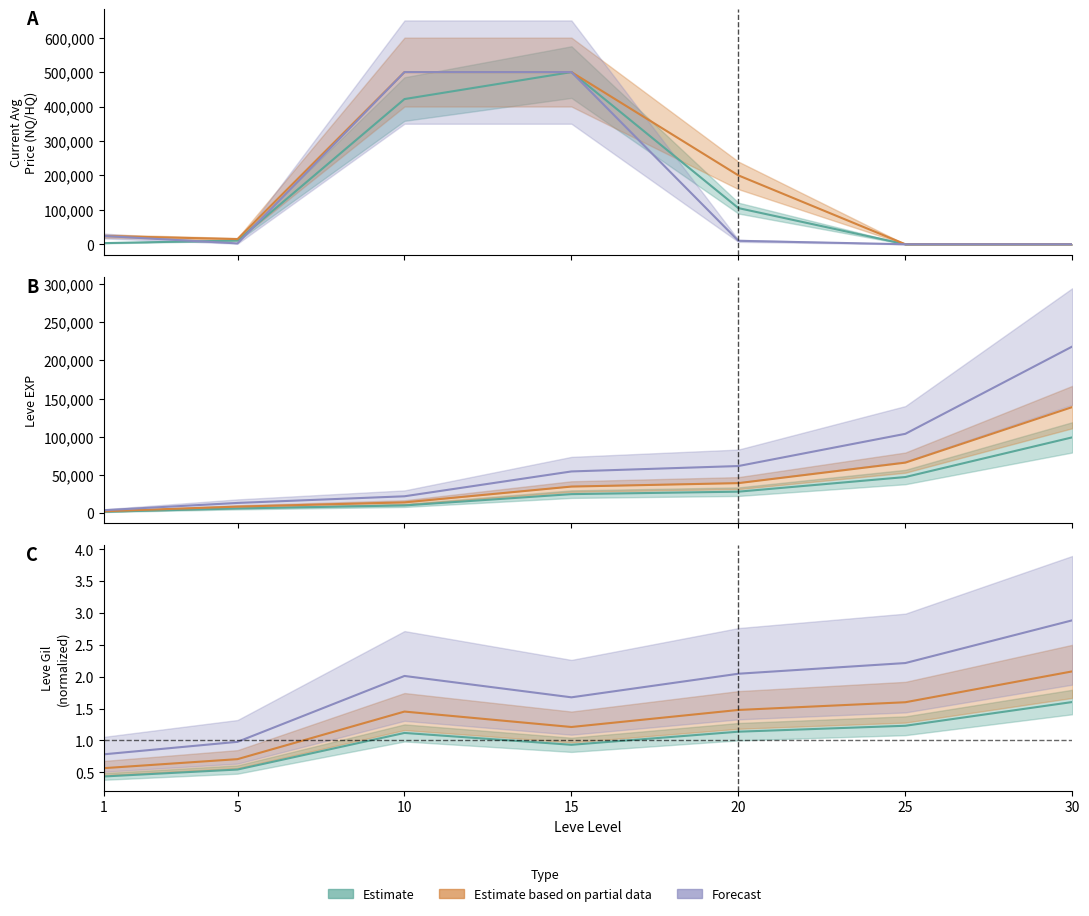

Read the LevePriceHQ value at 20.

9999.0